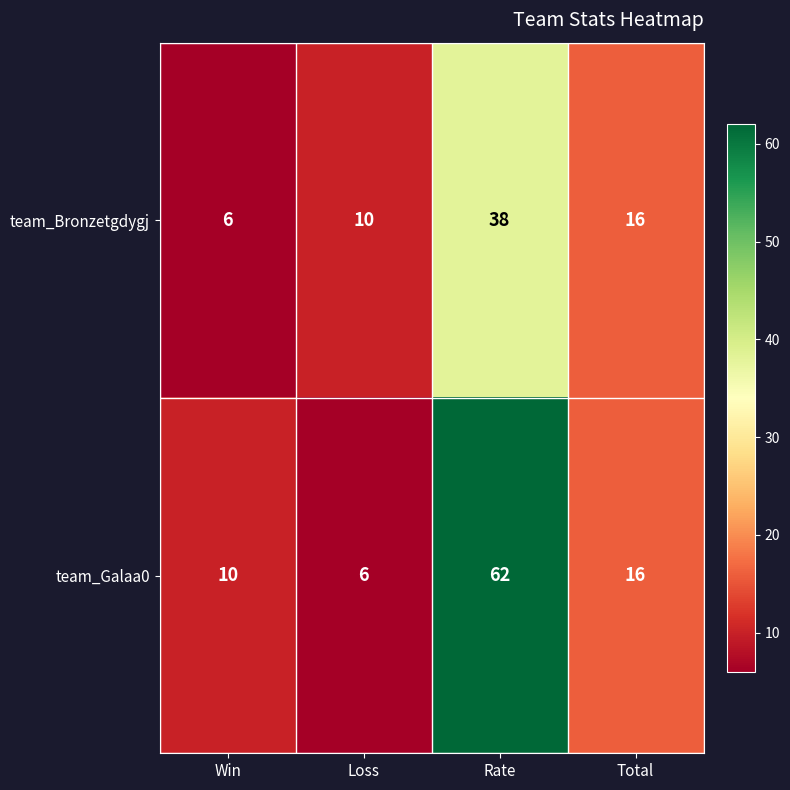

Which series has the largest total across all categories?

team_Galaa0